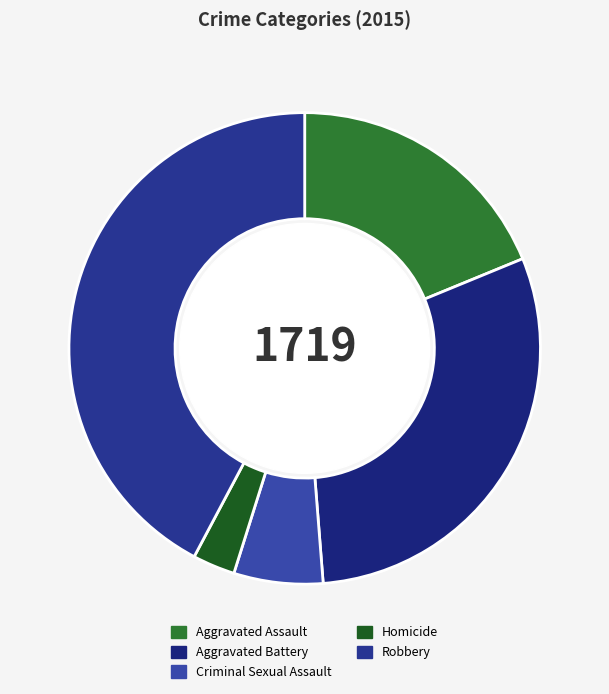

To the nearest percent, what portion does Aggravated Battery represent?

30%